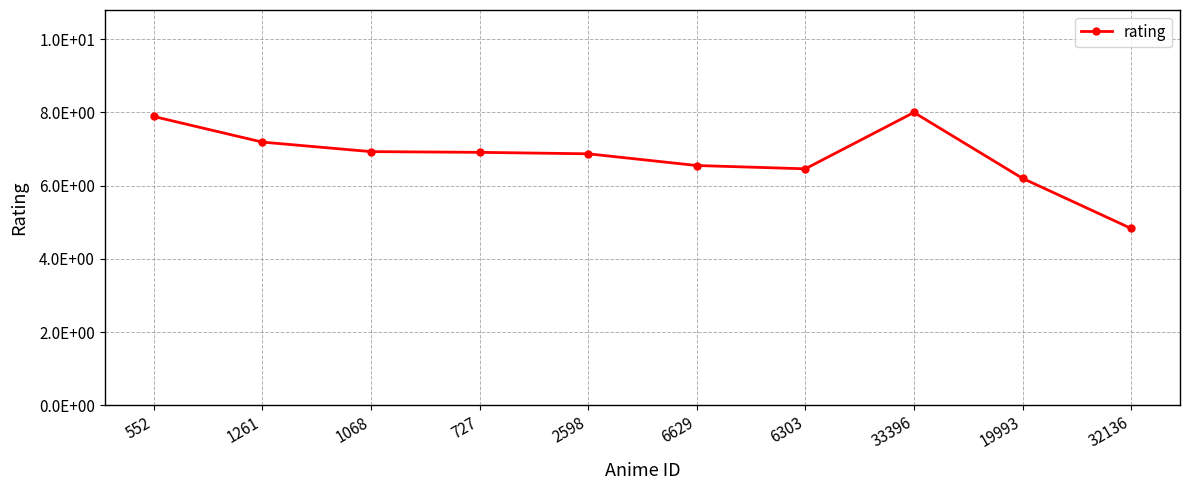

Which has a higher value, 552 or 32136?

552